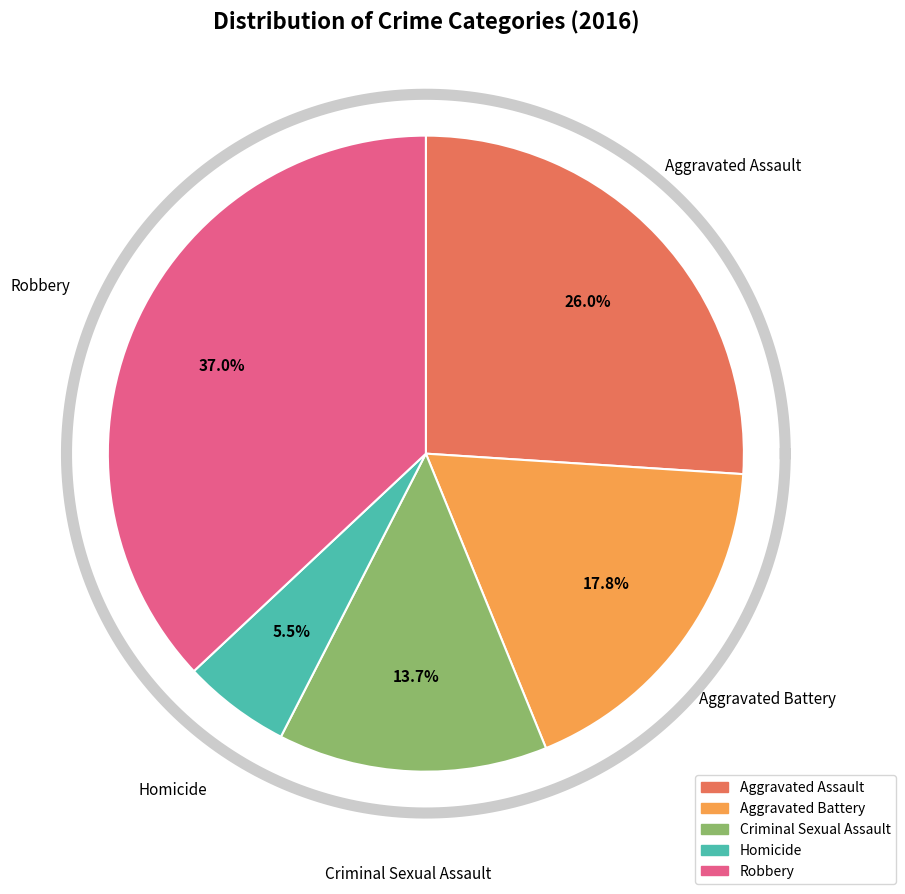

What percentage is the Homicide slice, to the nearest percent?

5%